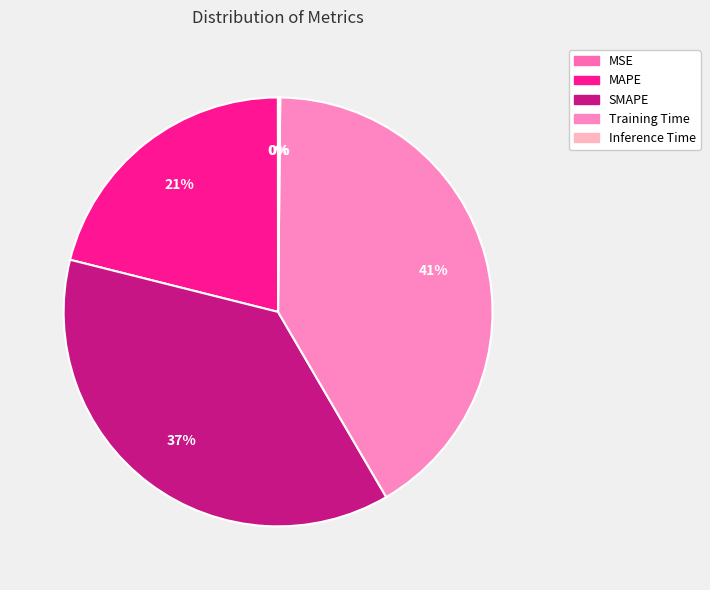

What is the smallest slice in the pie chart?

MSE